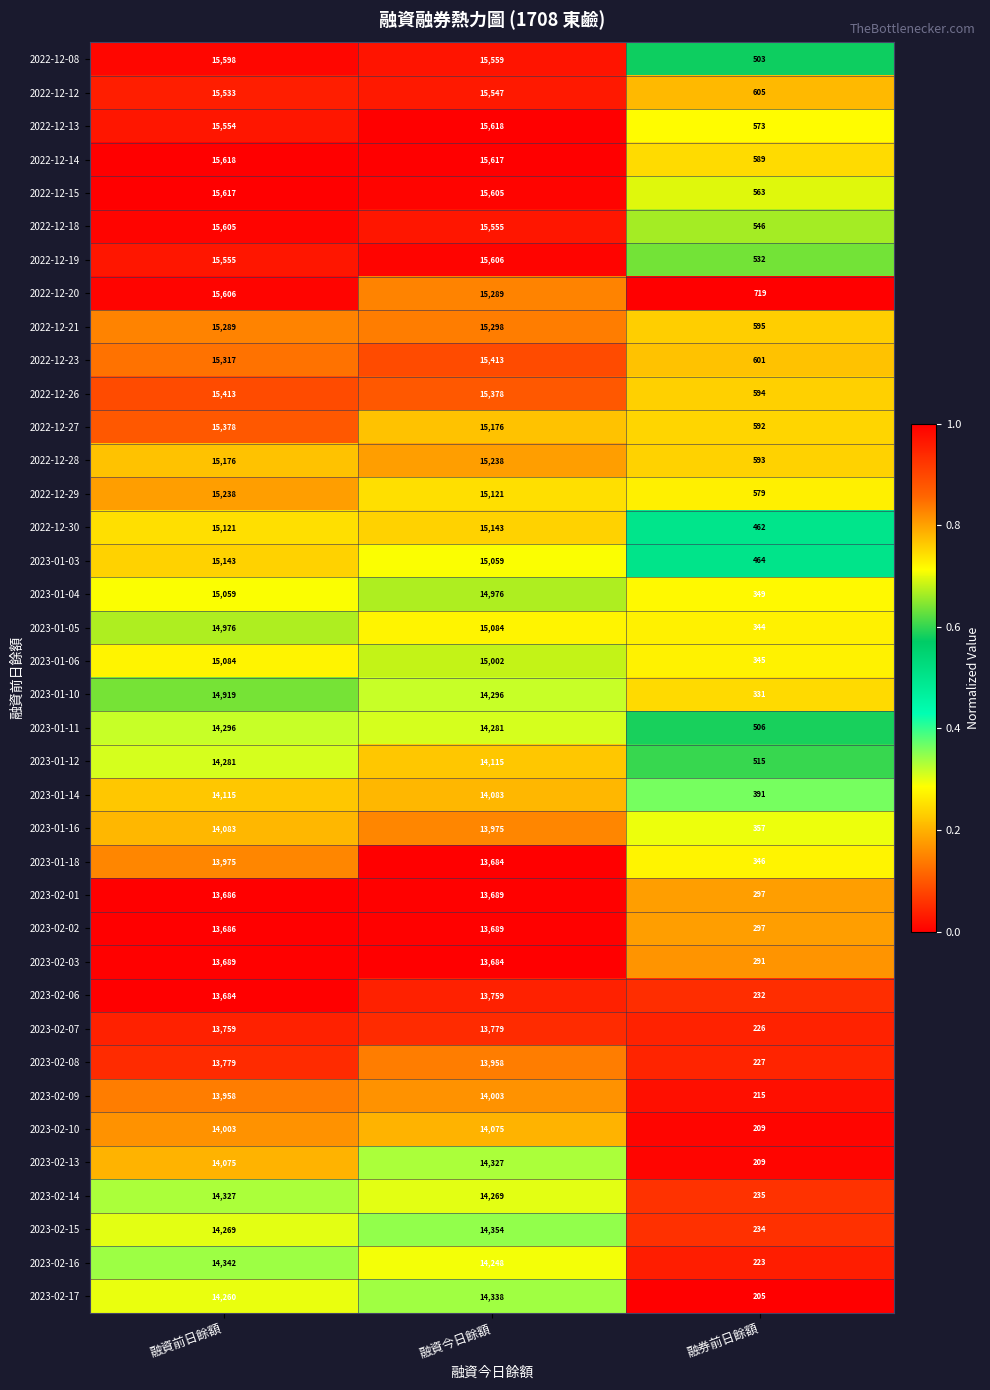

What is the lowest value of the 2023-01-11 series?

506